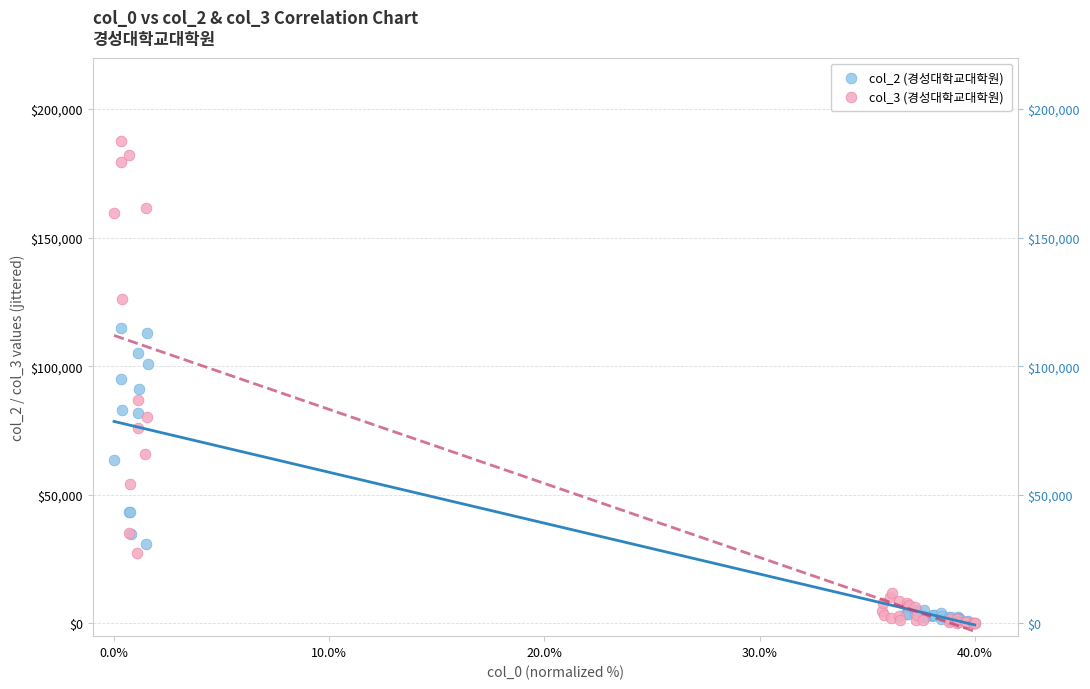

Which series has the widest spread of Y values?

col_3 (경성대학교대학원)